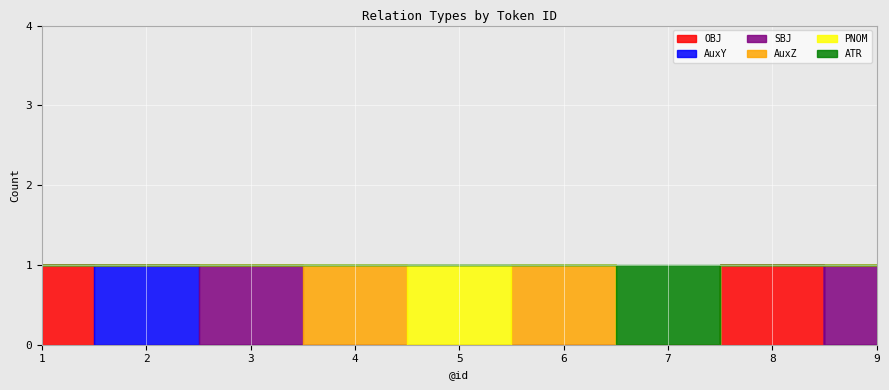

Is the value of OBJ at 2 greater than the value of AuxZ at 1?

No